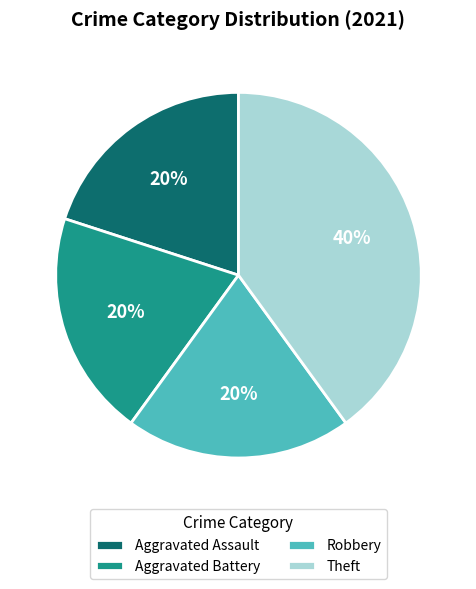

Between Theft and Aggravated Battery, which is larger?

Theft